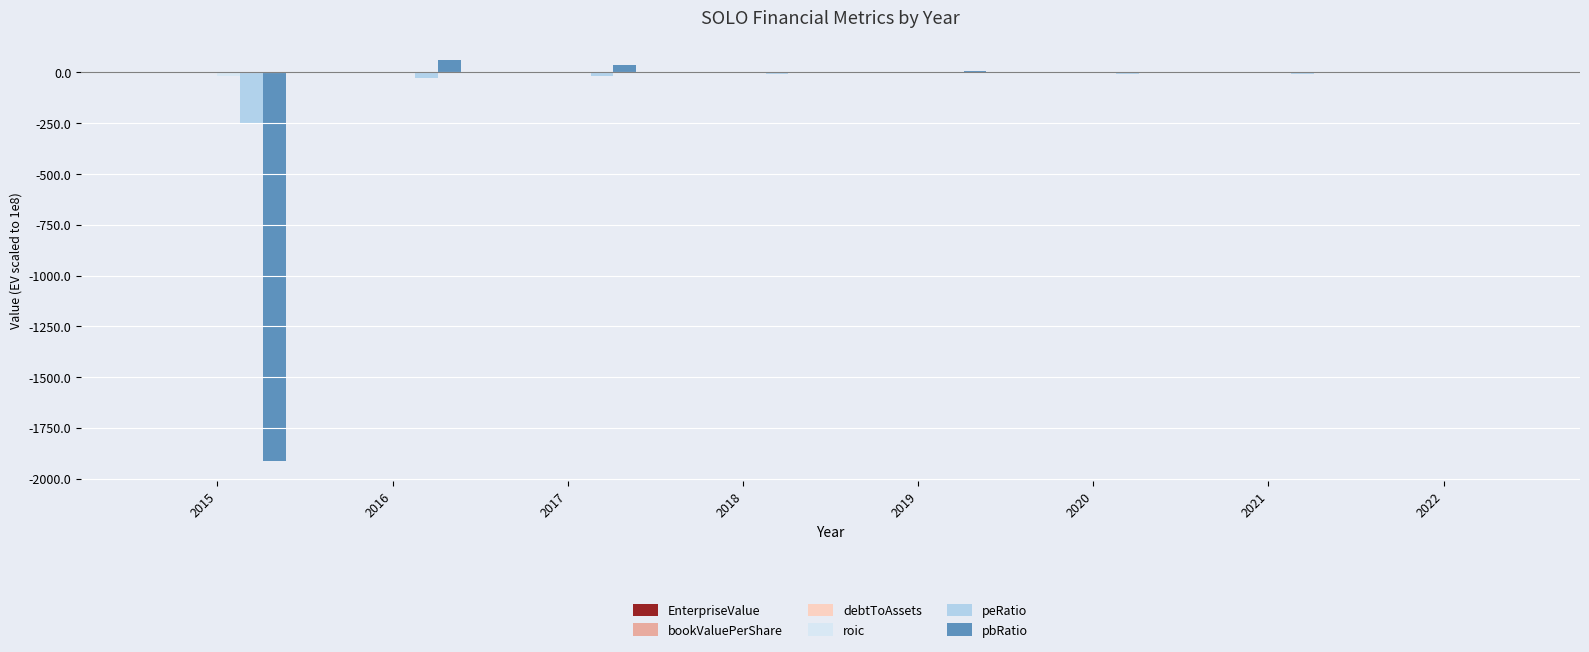

How many distinct data groups are displayed?

6